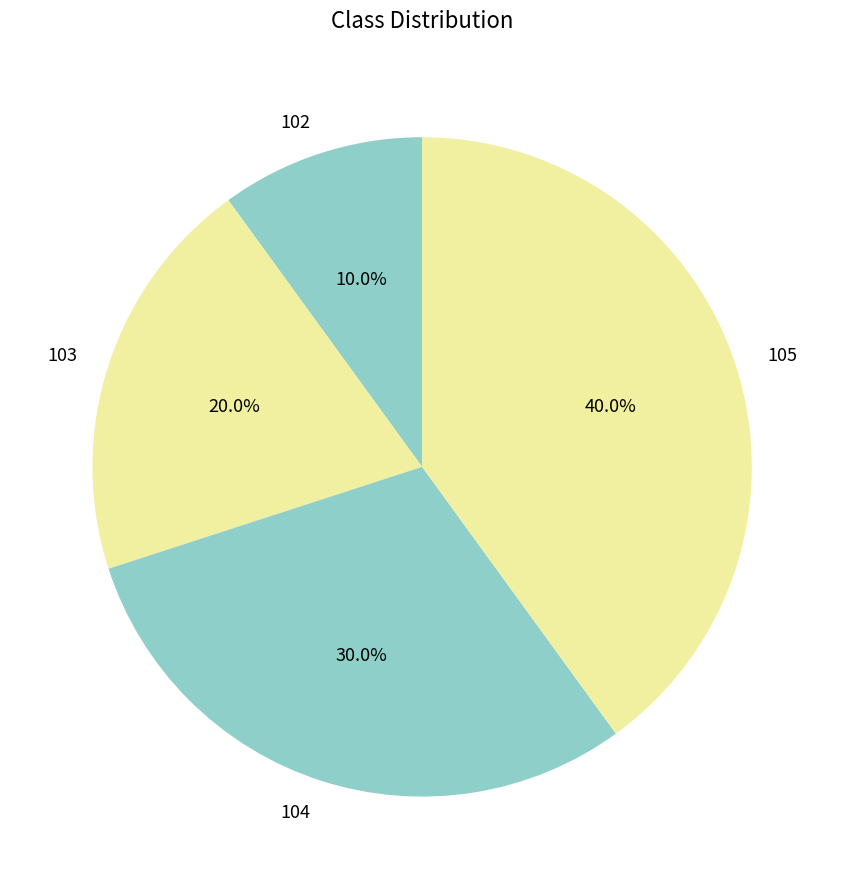

Combined, what portion of the pie is 103 and 105?

60.0%